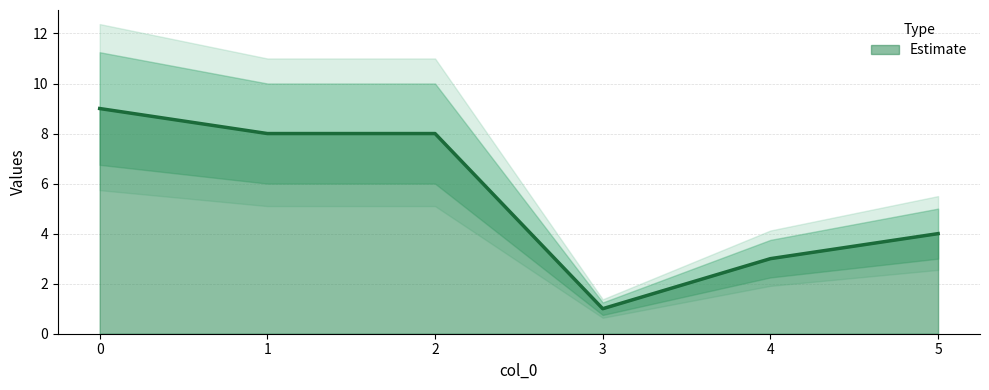

Reading left to right, what are all the values shown in this chart?

0=9	1=8	2=8	3=1	4=3	5=4